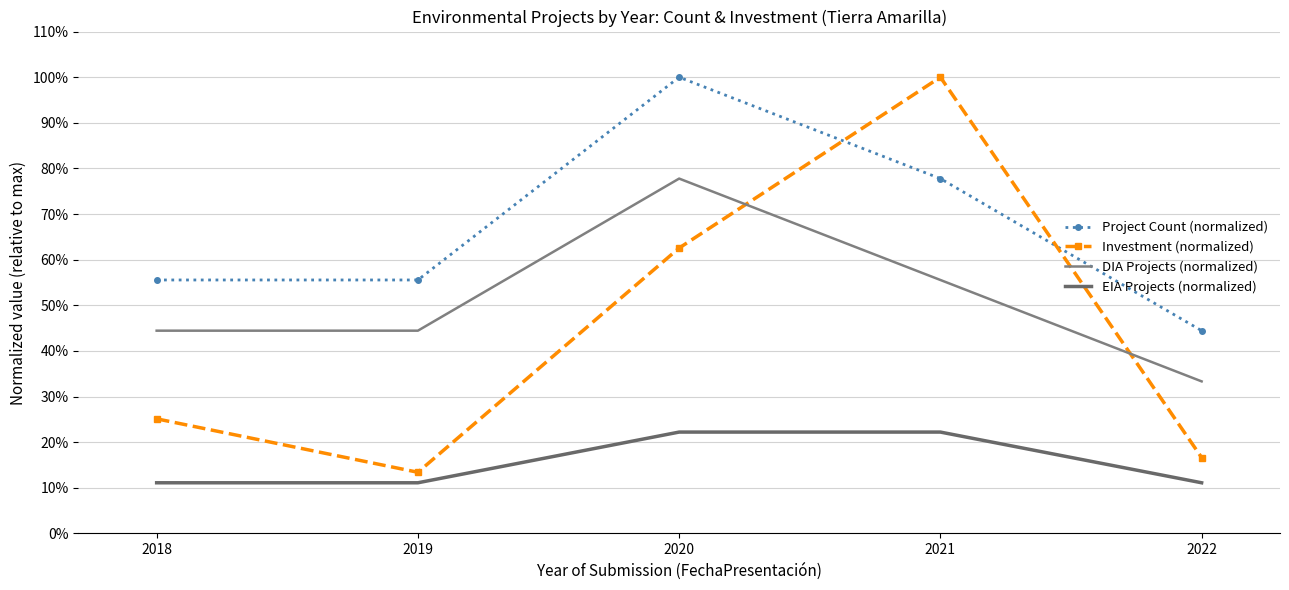

Rank the categories by Project Count (normalized) value from highest to lowest.

2020, 2021, 2018, 2019, 2022